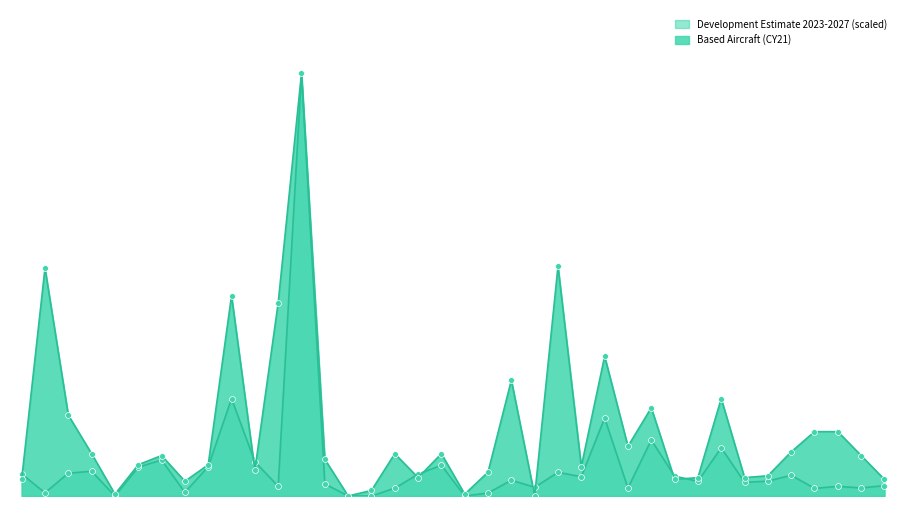

What is the total value across all series at Bay Minette?

32.7